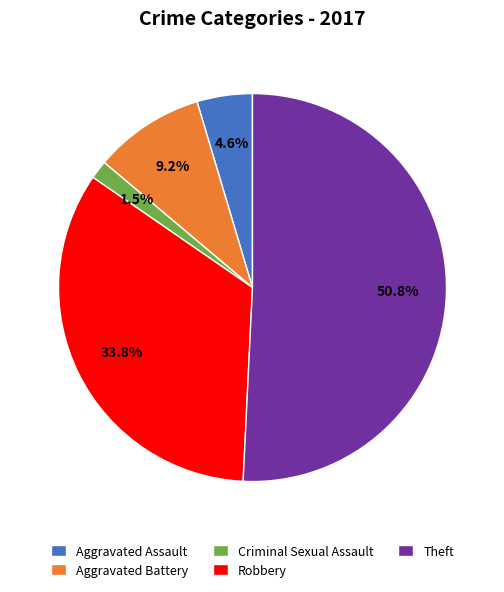

What is the majority slice?

Theft